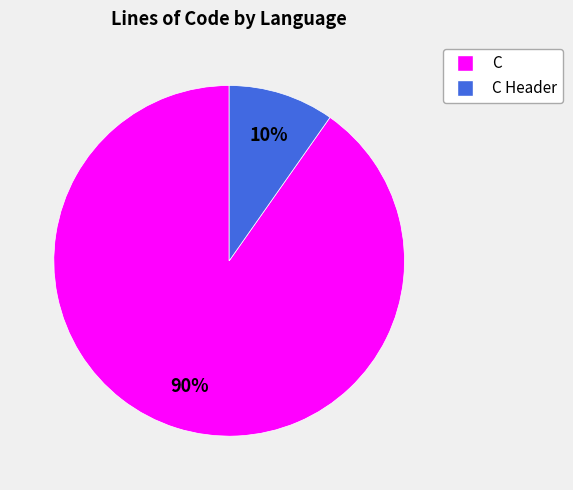

What percentage is the C slice, to the nearest percent?

90%